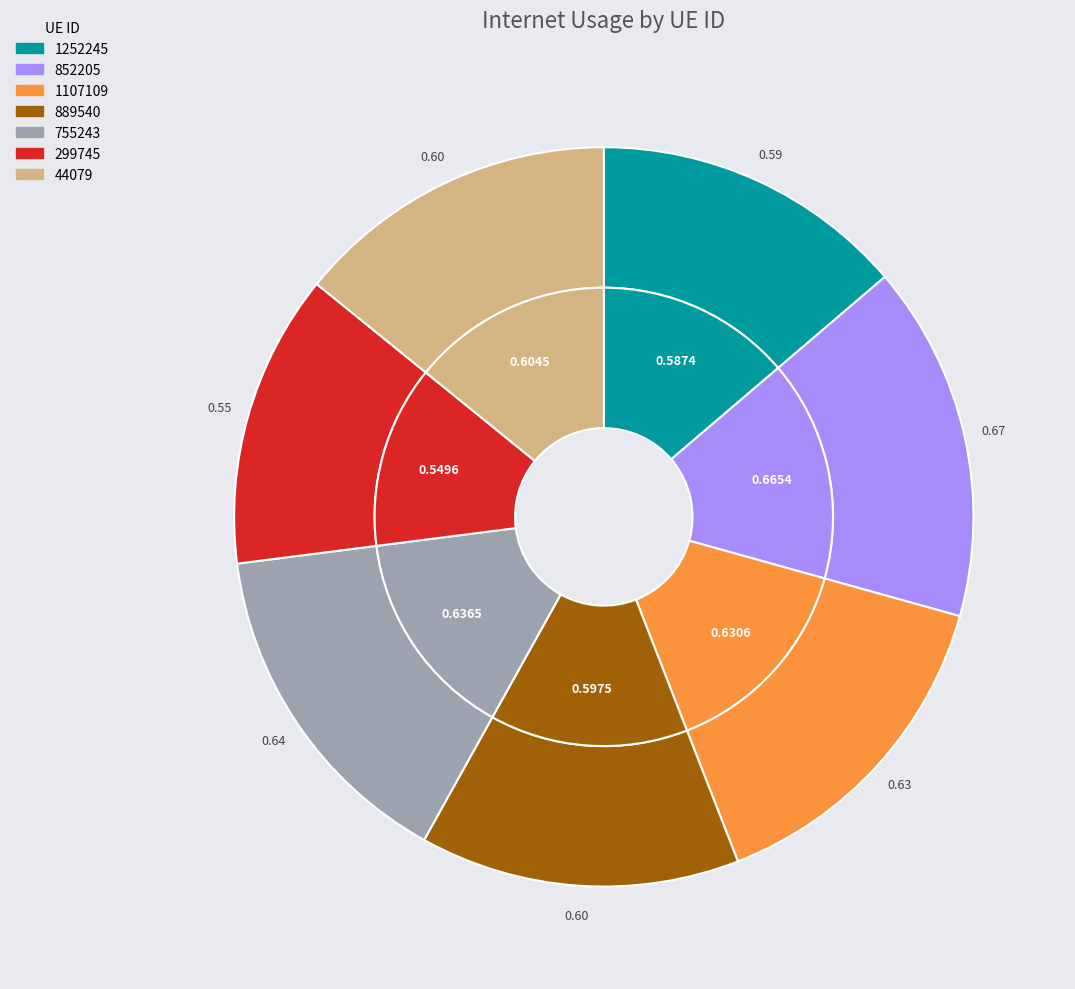

Which has a higher value, 852205 or 889540?

852205